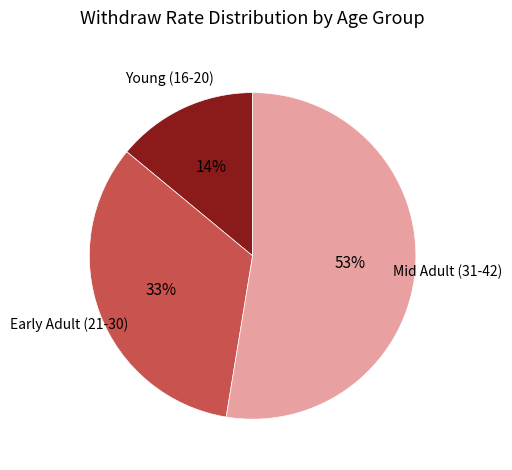

To the nearest percent, what is the difference between the largest and smallest slice percentages?

39%